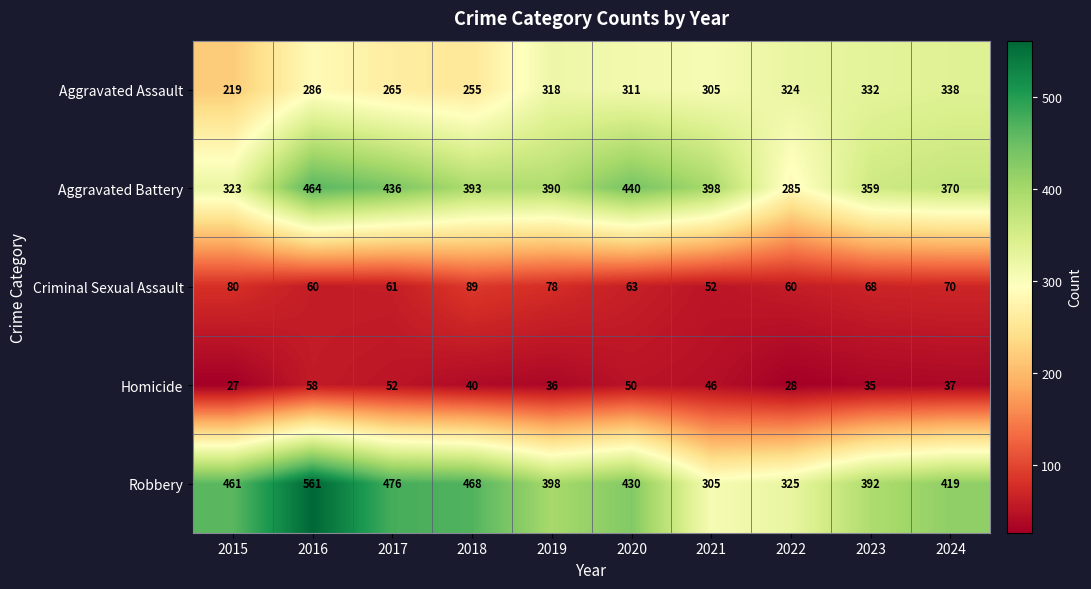

Between 2020 and 2021, which series saw the biggest shift?

Robbery